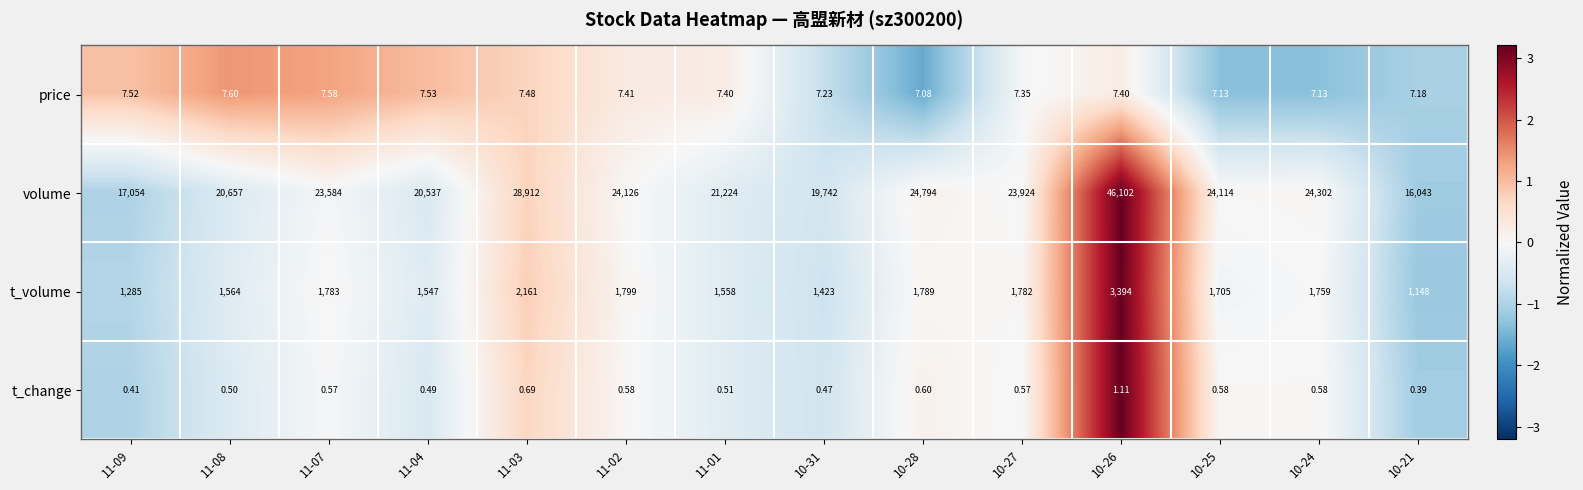

What is the difference between the highest and lowest values at 10-31?

19741.5